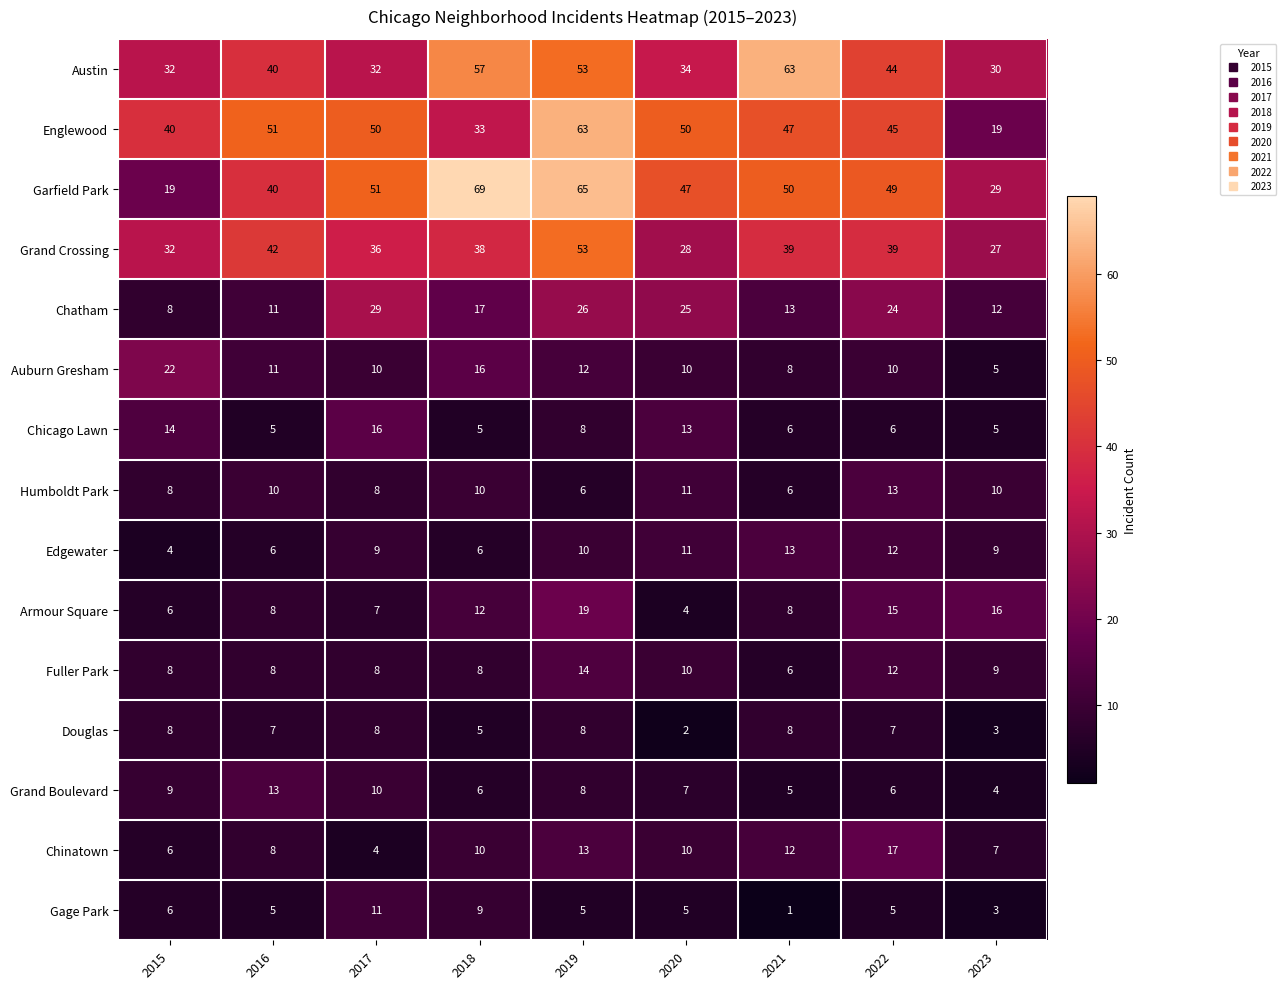

Which series has the widest spread of values?

Garfield Park